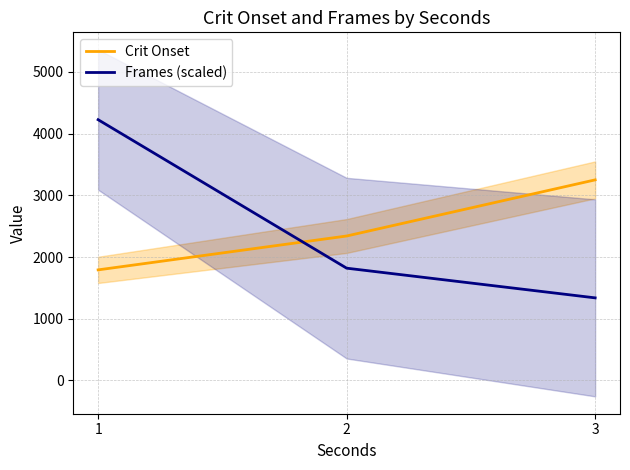

The Crit Onset series shows 2367.8 at 1. True or false?

False